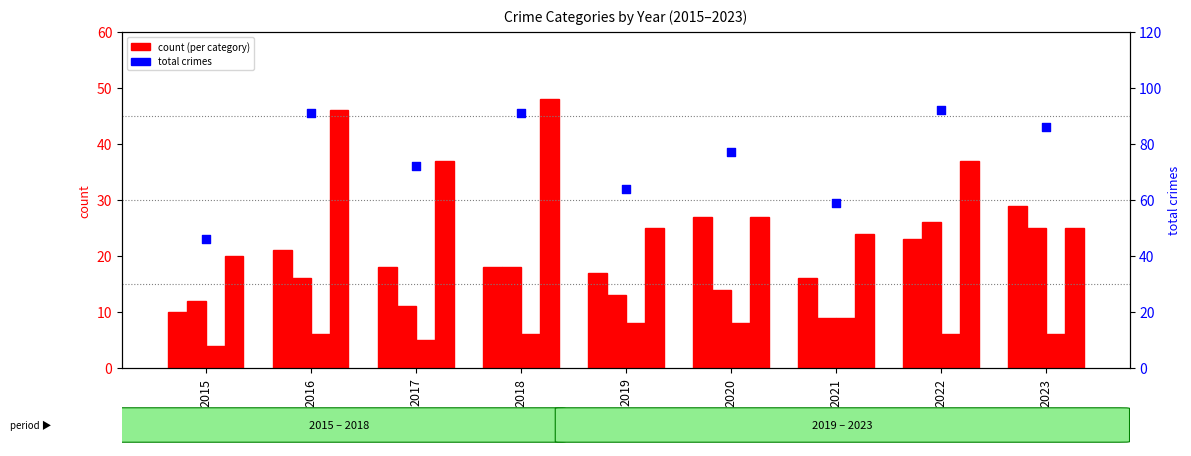

Which series has the largest total across all categories?

total crimes